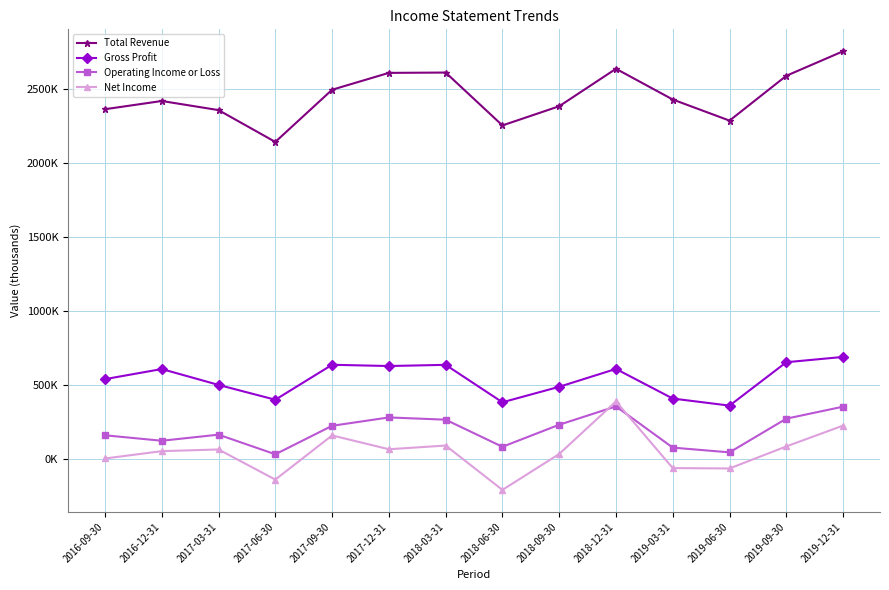

What is the lowest value of the Operating Income or Loss series?

33100